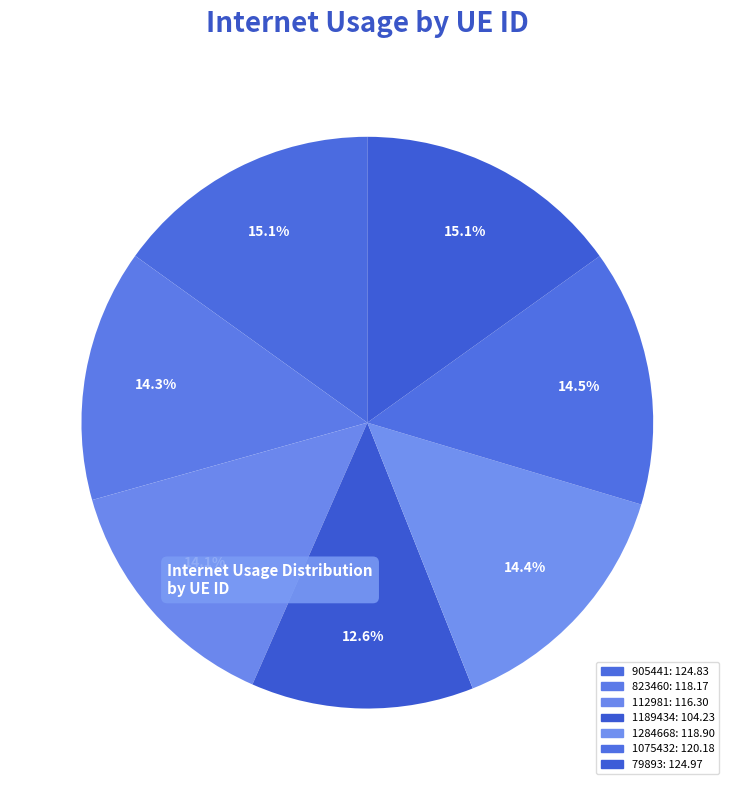

Approximately how many times larger is the value at 79893 compared to 905441?

1.0